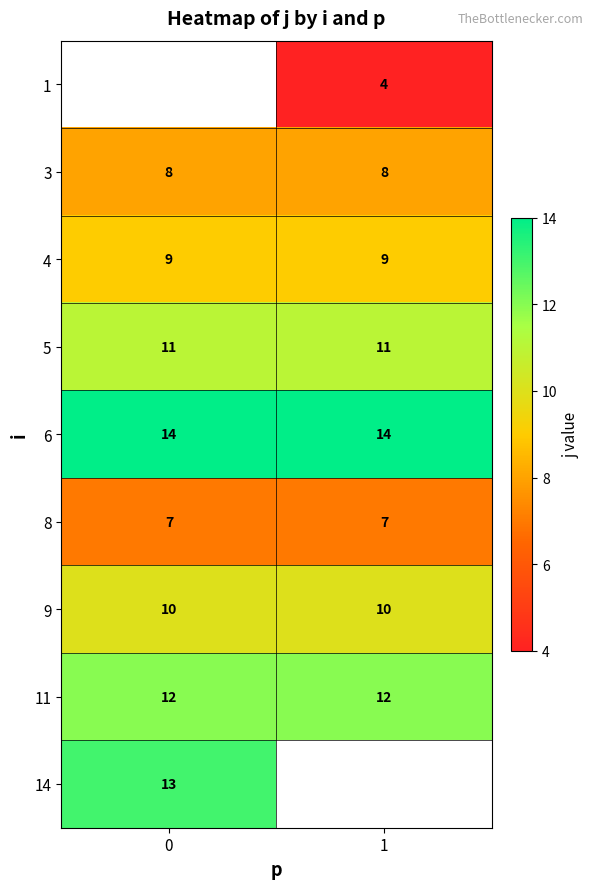

What is the lowest value of the 8 series?

7